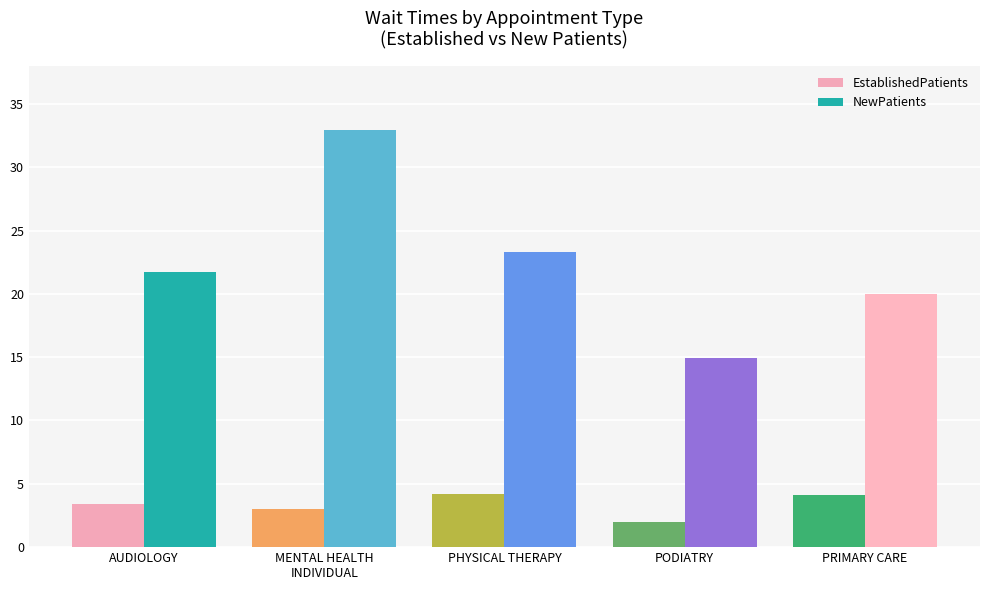

How many data points in NewPatients are less than 21?

2